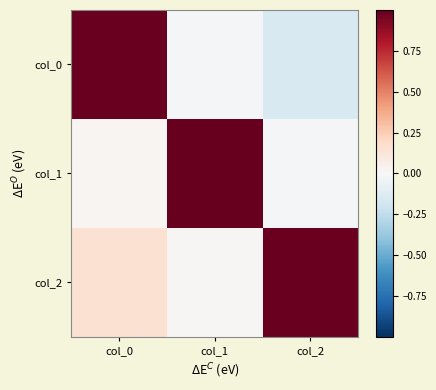

Rank the series at col_2 from lowest to highest value.

col_0, col_1, col_2